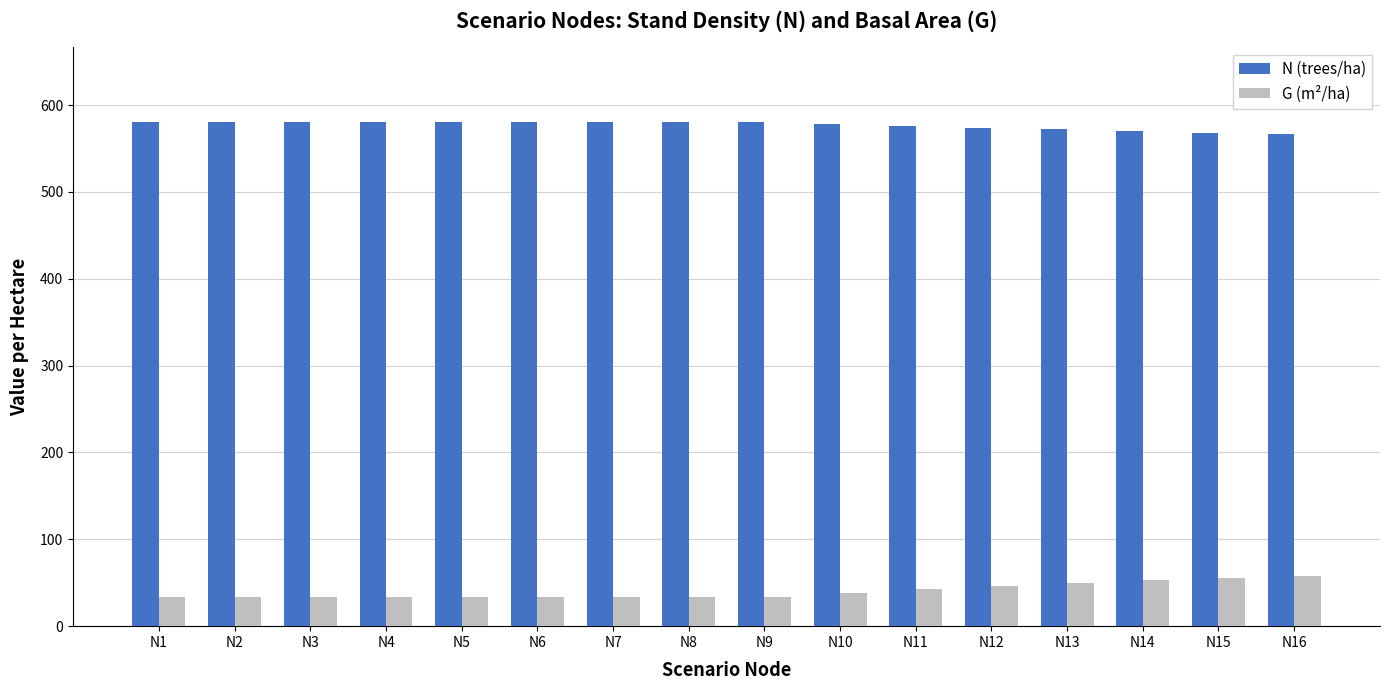

The value of N (trees/ha) at N5 is 232.3. True or false?

False